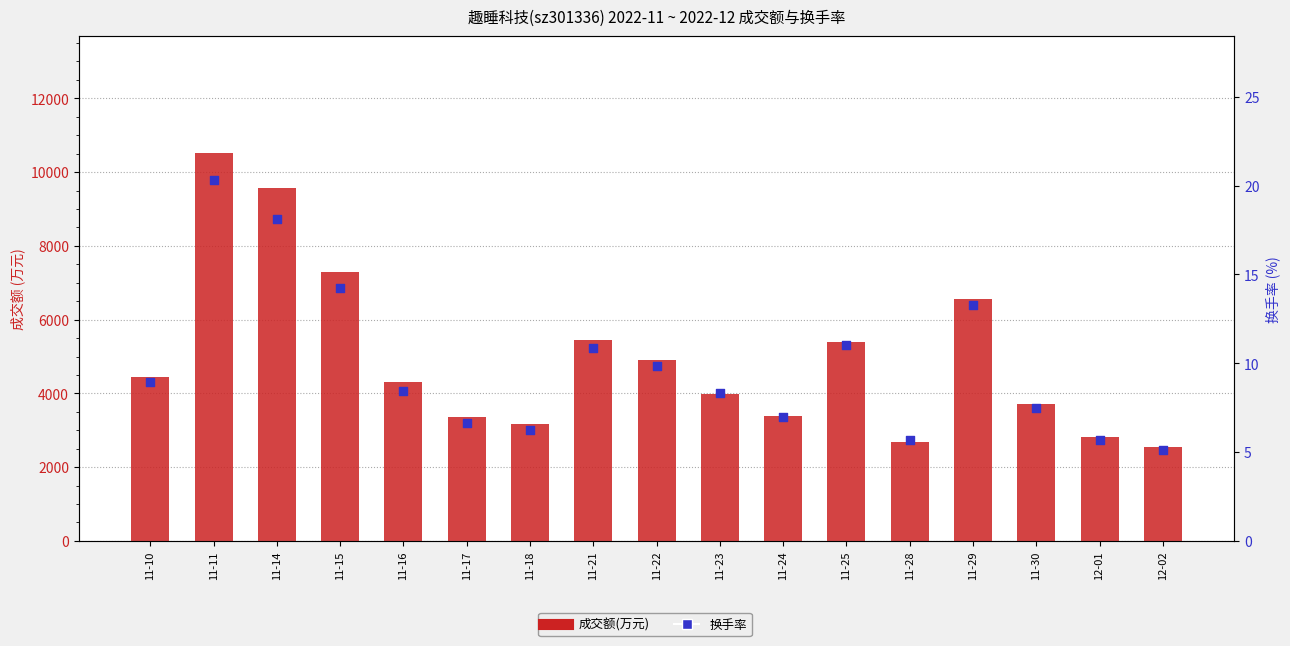

Which series contains the highest Y value?

成交额(万元)